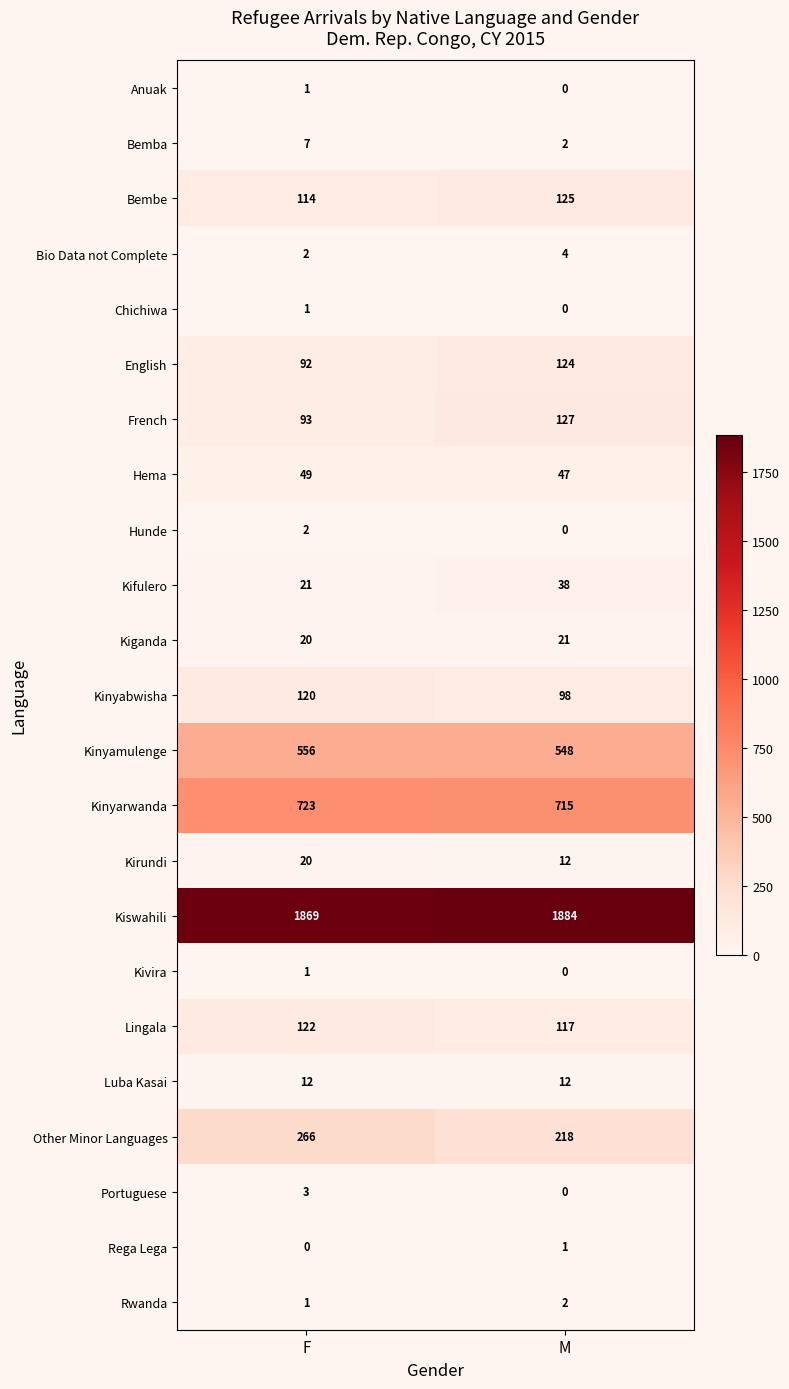

True or false: Chichiwa has a value of 0 at M.

True